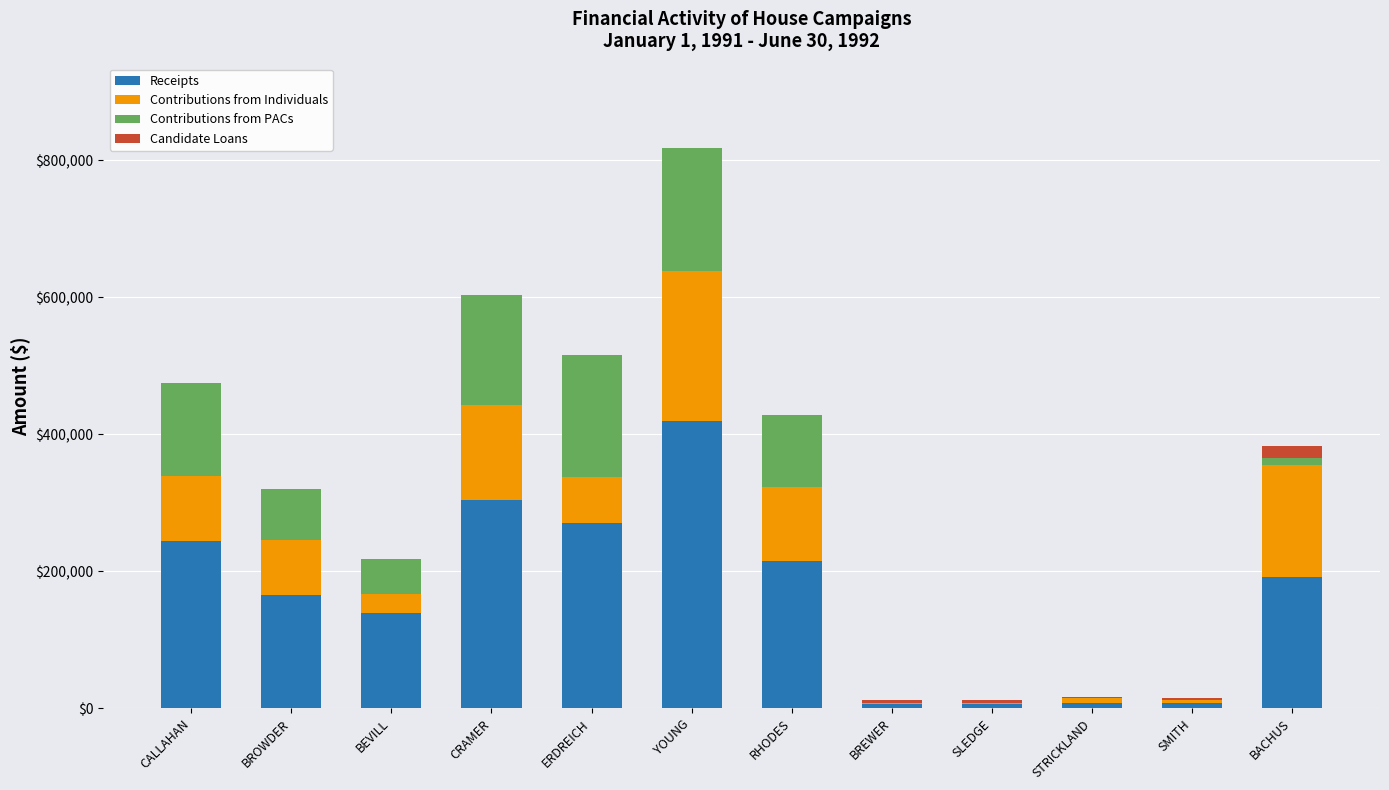

The value of Receipts at CRAMER is 304233. True or false?

True